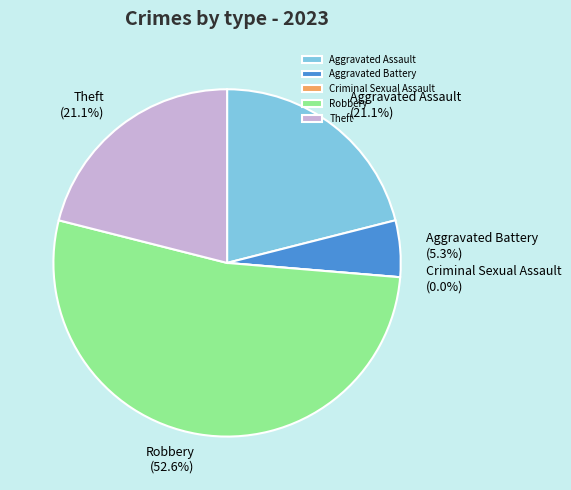

How many slices are in this pie chart?

5